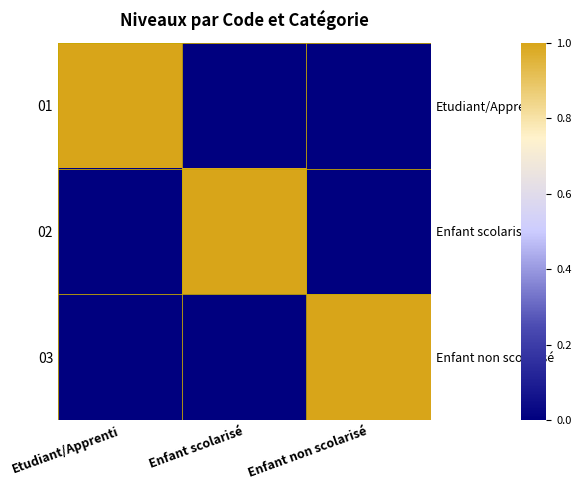

How many distinct data groups are displayed?

3